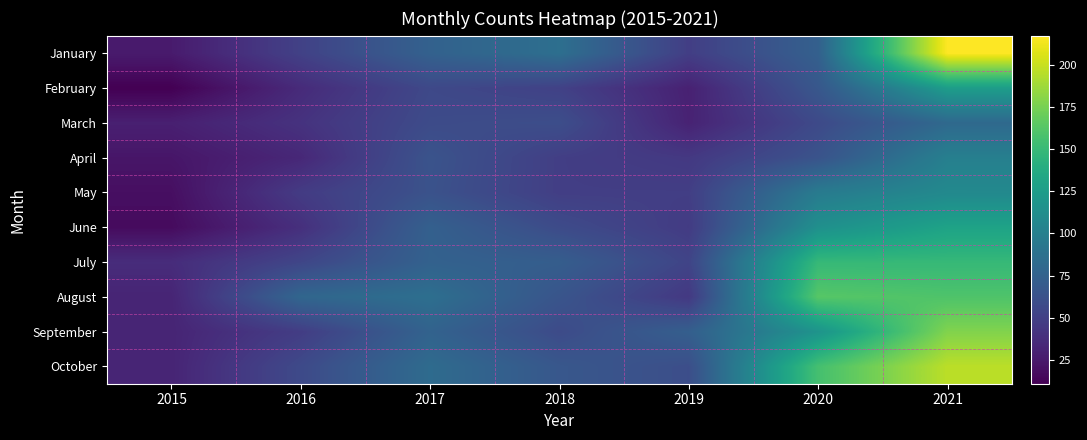

What is the total value across all series at 2018?

615